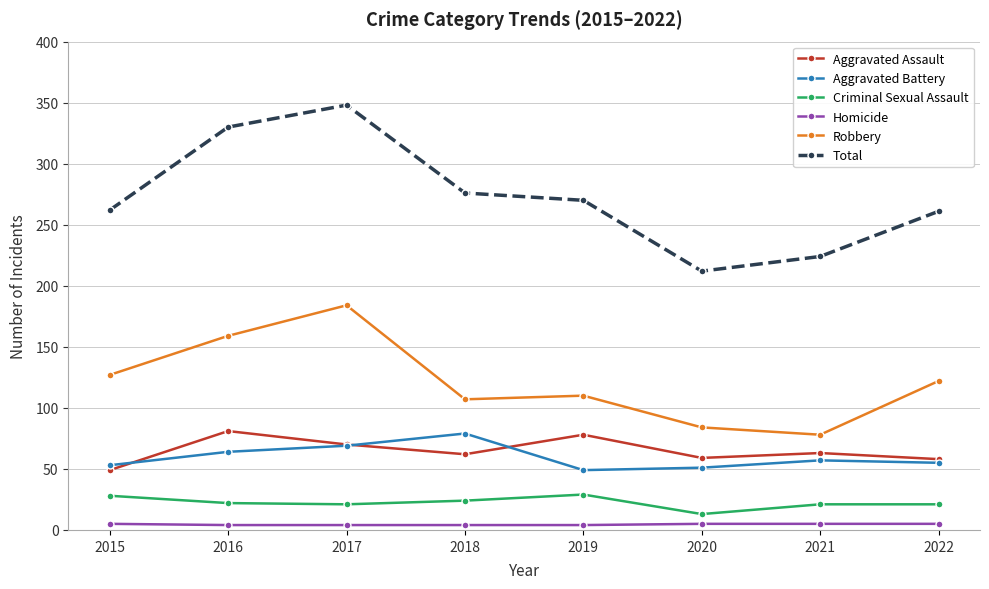

What is the lowest value of the Robbery series?

78